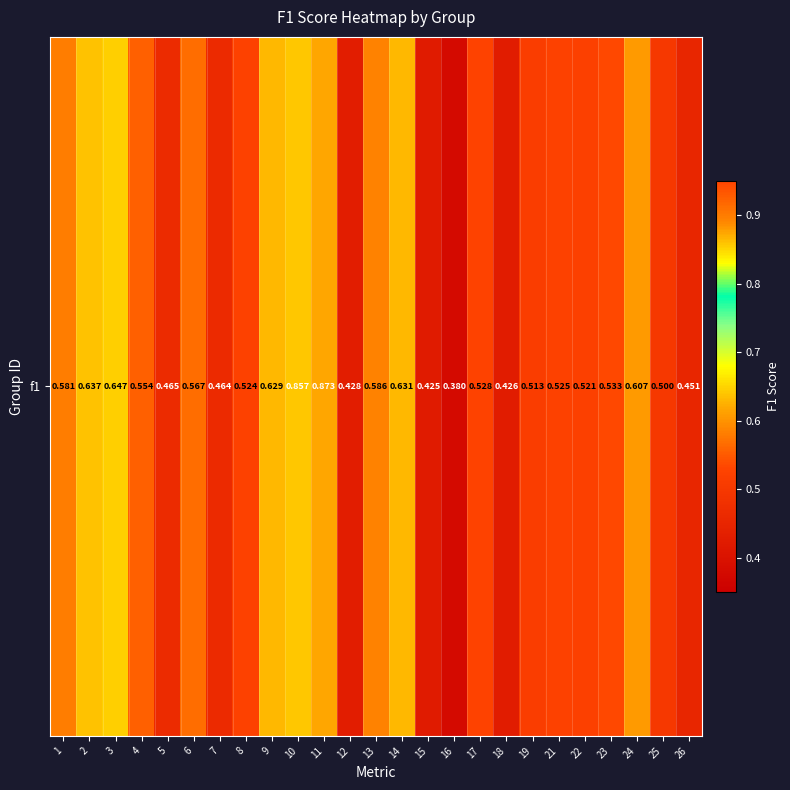

The chart shows a value of 0.2 at 17. True or false?

False